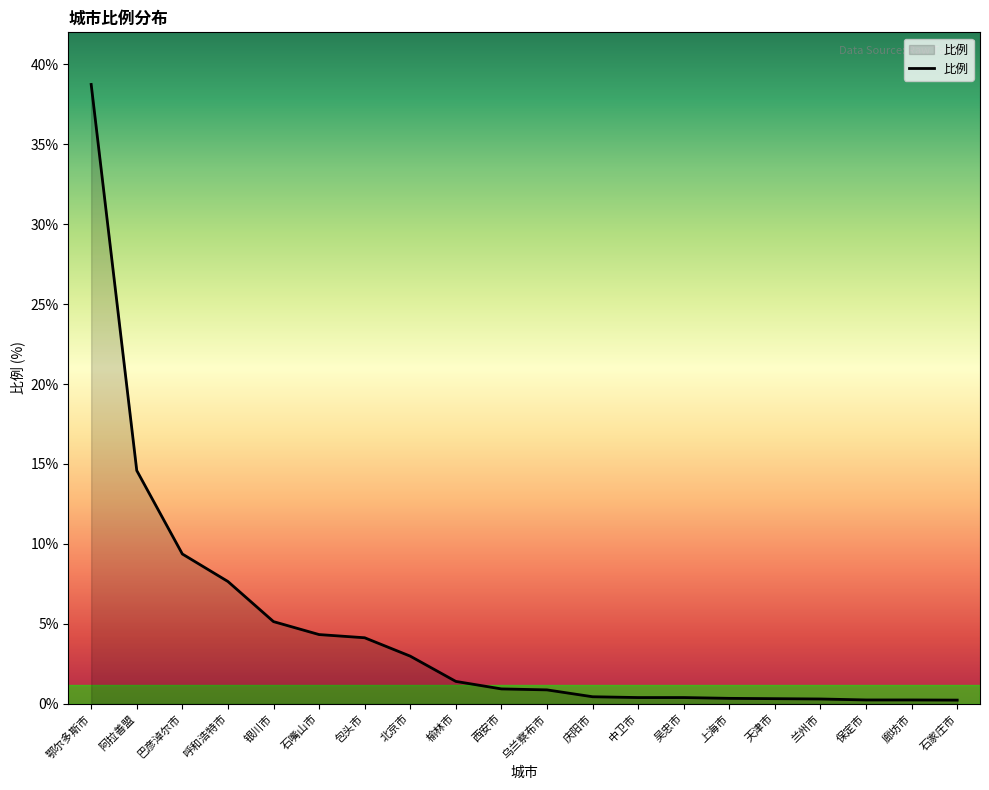

The chart shows a value of 3.0 at 北京市. True or false?

True